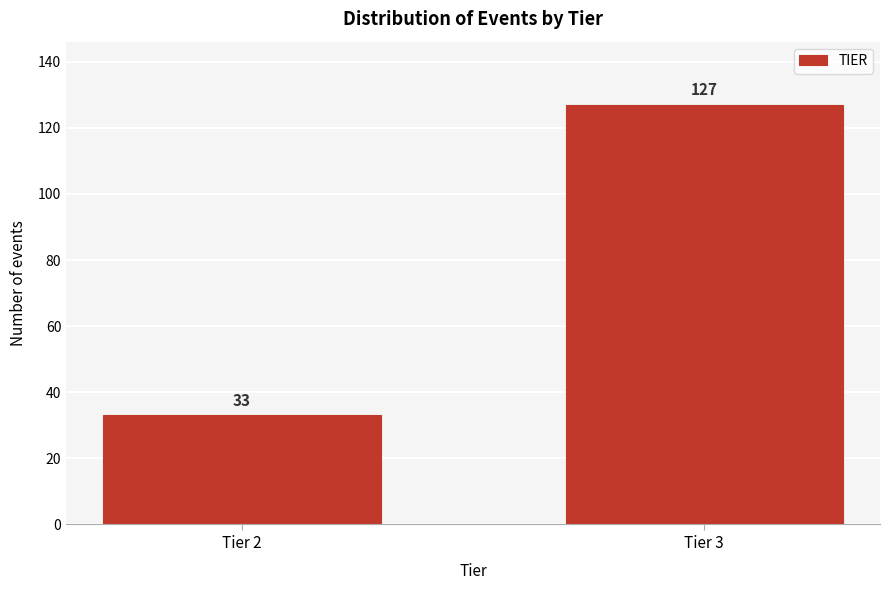

Reading left to right, extract all data points from this chart.

33	127